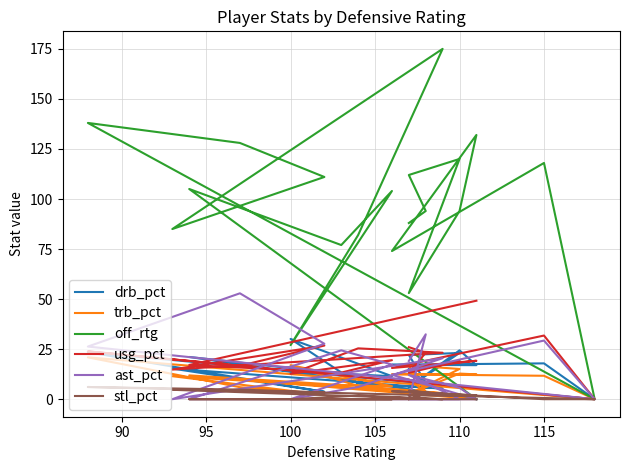

The drb_pct series shows 12.6 at 90. True or false?

False